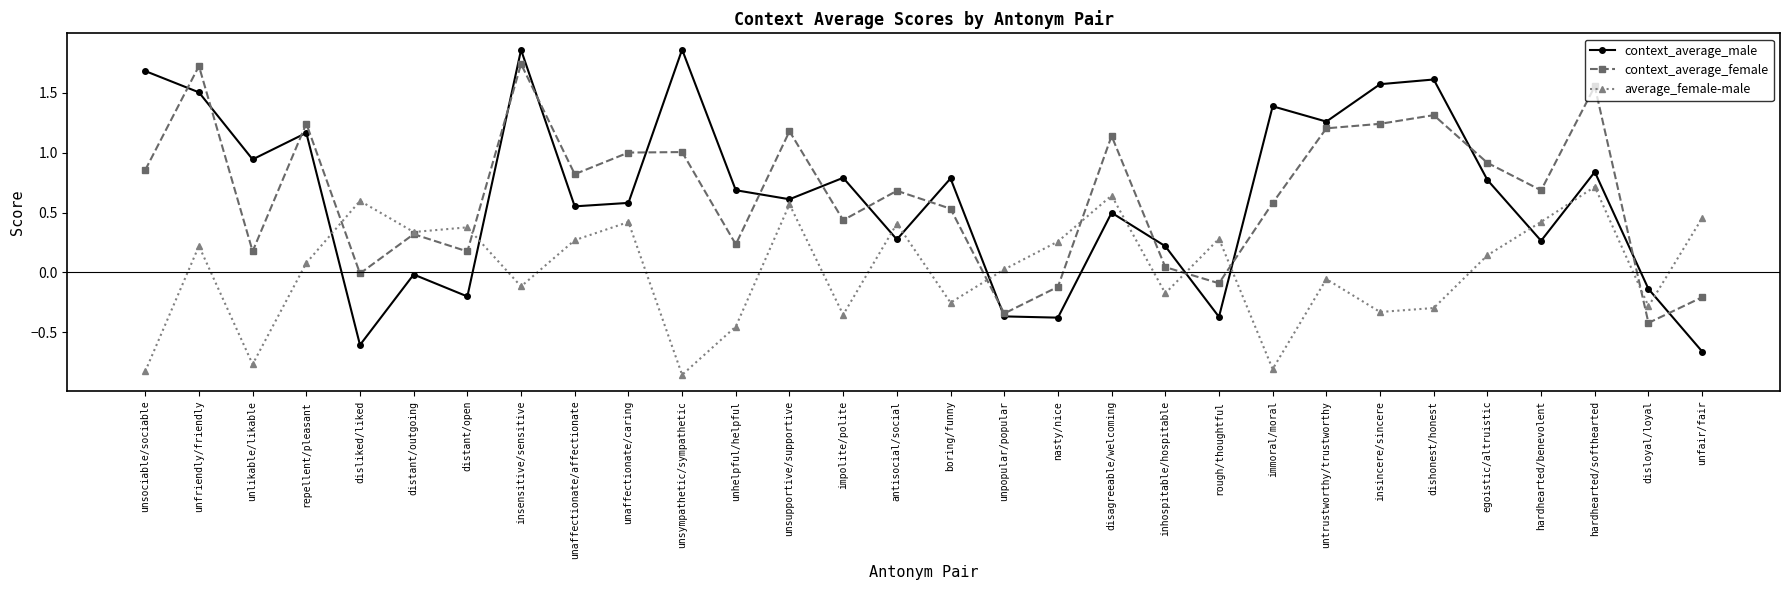

How many interior local peaks does the context_average_male series have?

10